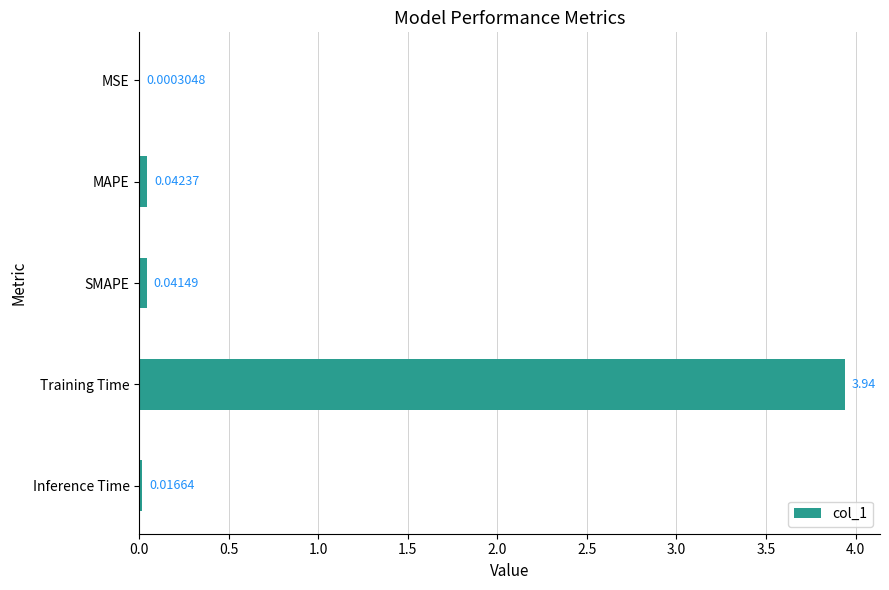

At which label is the value closest to 1?

MAPE